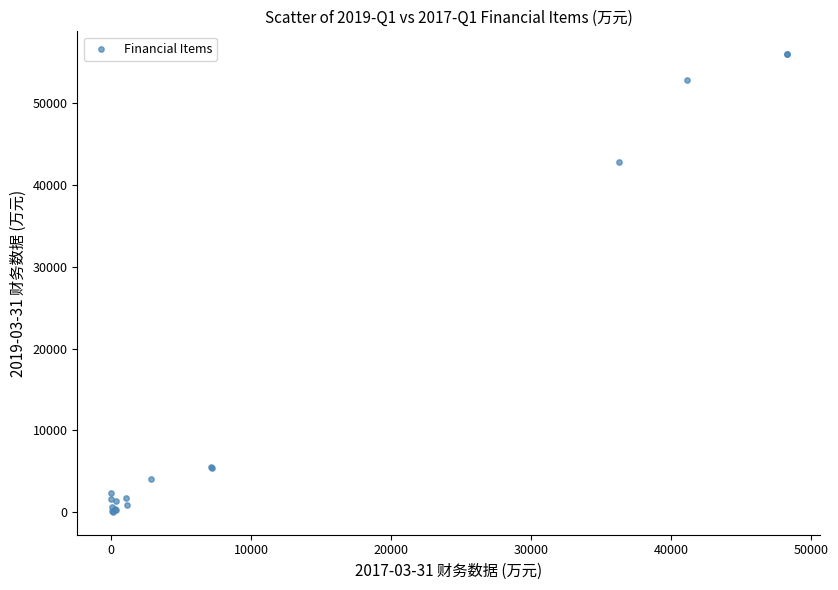

What Y value in the scatter plot is closest to 28011?

42806